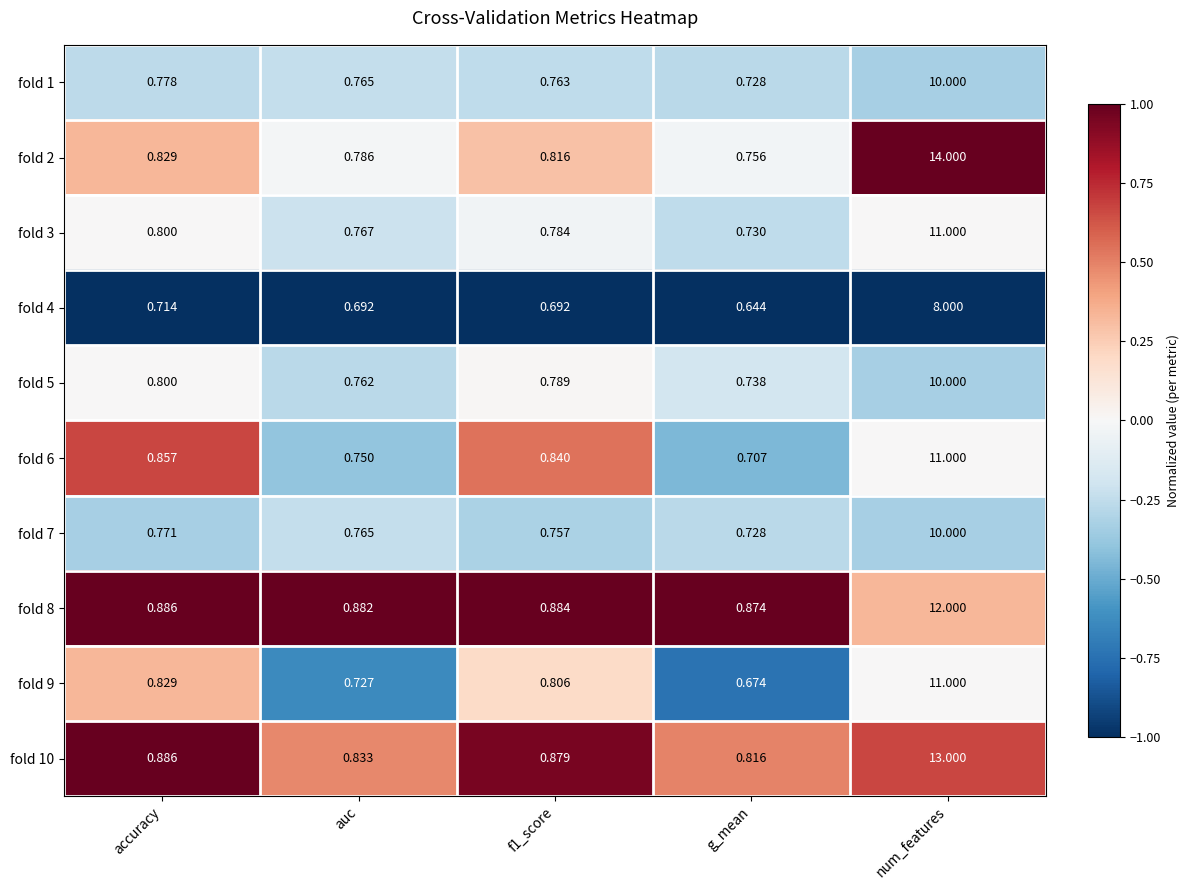

Where is fold 2 nearest to the value 7?

accuracy